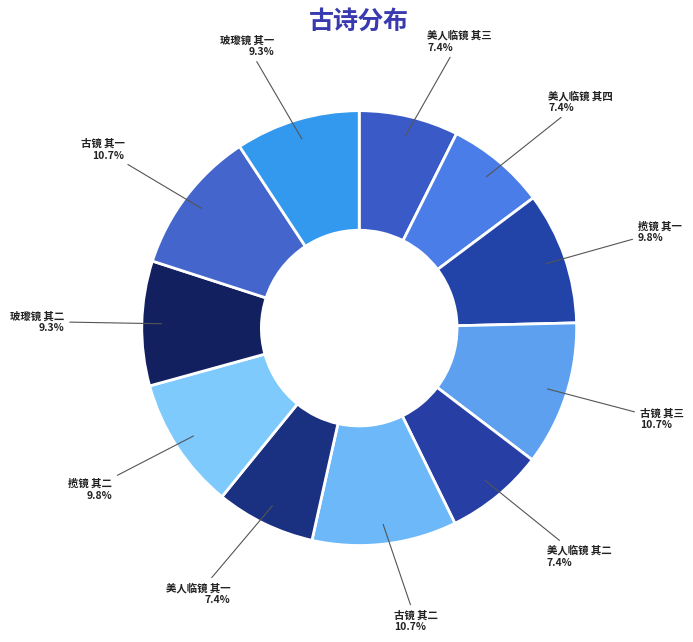

The 揽镜 其二 slice represents 10% of the pie. True or false?

True